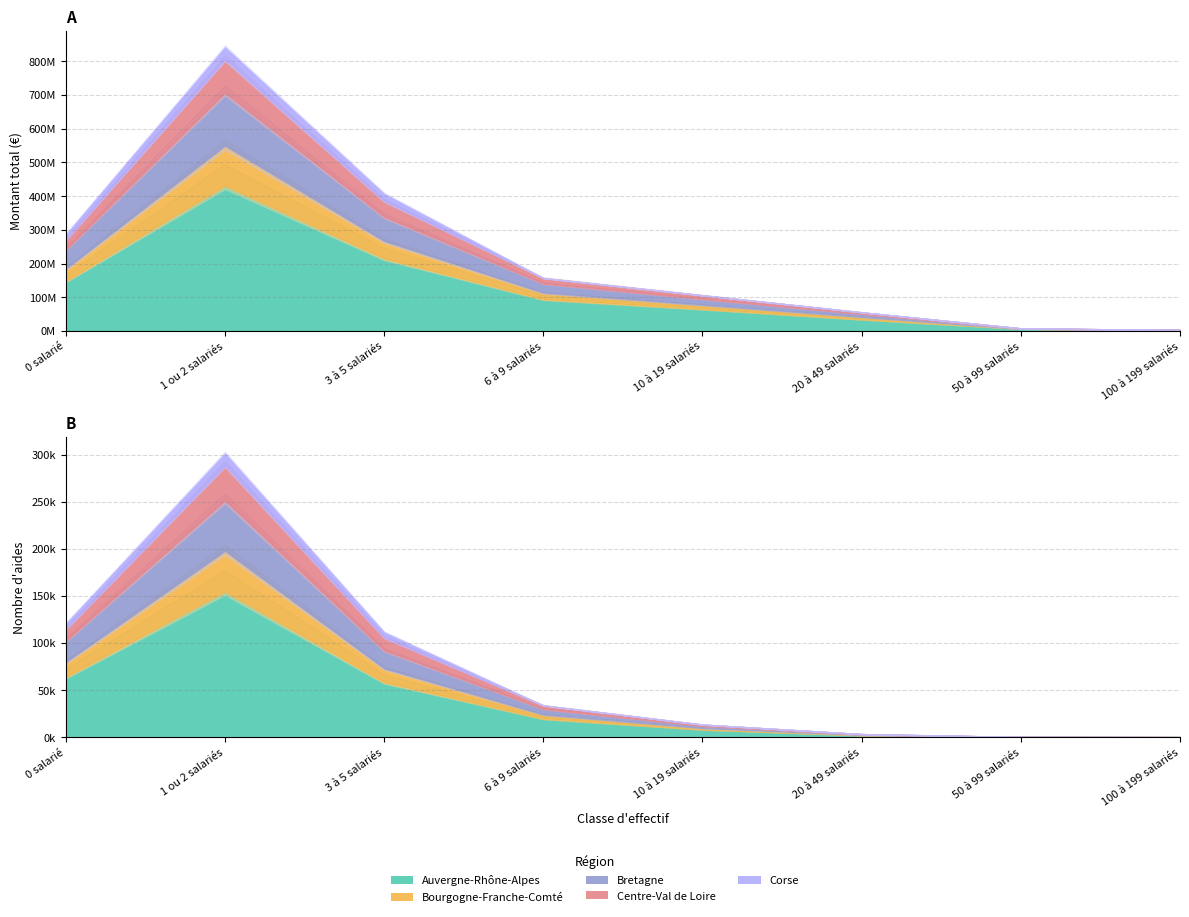

Reading left to right, list all the values displayed in this chart.

Auvergne-Rhône-Alpes: 0 salarié=146839310	1 ou 2 salariés=430135173	3 à 5 salariés=214036495	6 à 9 salariés=93281370	10 à 19 salariés=64549004	20 à 49 salariés=34114966	50 à 99 salariés=6313626	100 à 199 salariés=2259389
Bourgogne-Franche-Comté: 0 salarié=36958138	1 ou 2 salariés=119066987	3 à 5 salariés=52198372	6 à 9 salariés=19584190	10 à 19 salariés=12600007	20 à 49 salariés=7420302	50 à 99 salariés=329790	100 à 199 salariés=186081
Bretagne: 0 salarié=56630106	1 ou 2 salariés=156662832	3 à 5 salariés=71697076	6 à 9 salariés=27516433	10 à 19 salariés=17455758	20 à 49 salariés=8905041	50 à 99 salariés=447834	100 à 199 salariés=240476
Centre-Val de Loire: 0 salarié=29211855	1 ou 2 salariés=97880958	3 à 5 salariés=46766714	6 à 9 salariés=16428537	10 à 19 salariés=11070402	20 à 49 salariés=4743682	50 à 99 salariés=655479	100 à 199 salariés=0
Corse: 0 salarié=16120334	1 ou 2 salariés=38304293	3 à 5 salariés=22216584	6 à 9 salariés=0	10 à 19 salariés=0	20 à 49 salariés=0	50 à 99 salariés=0	100 à 199 salariés=0